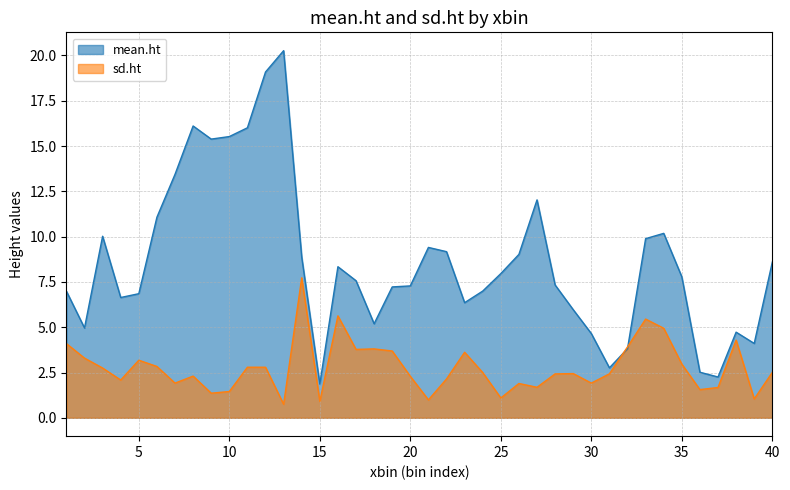

What is the difference between the sd.ht values at 38 and 18?

0.5